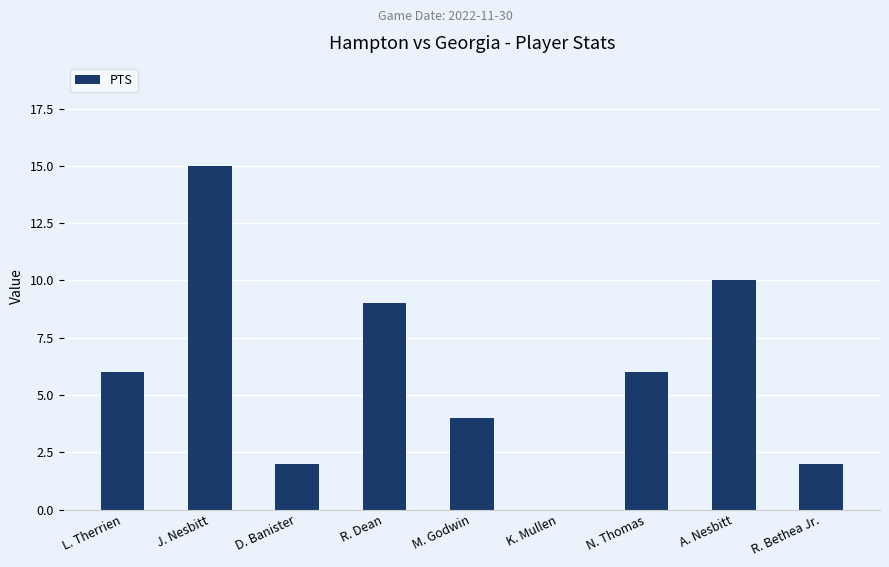

Which has a higher value, J. Nesbitt or L. Therrien?

J. Nesbitt